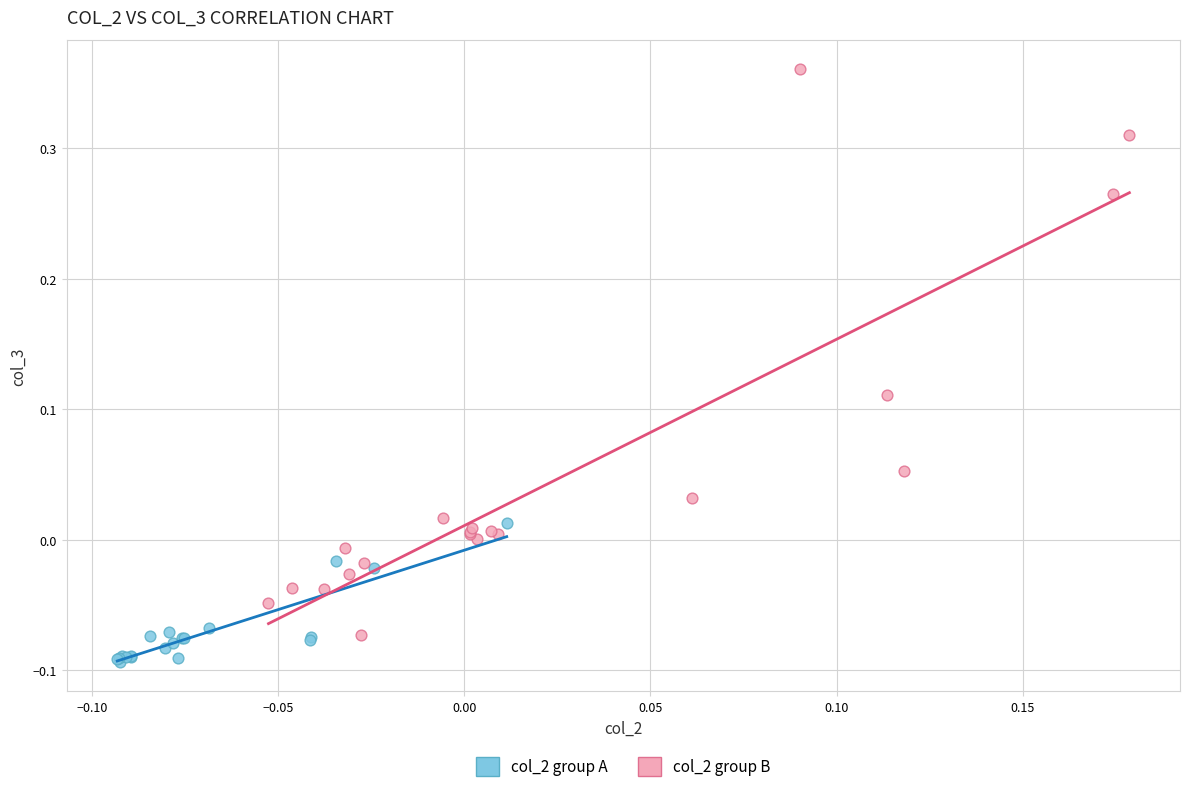

What are all the series names shown in the legend?

col_2 group A, col_2 group B